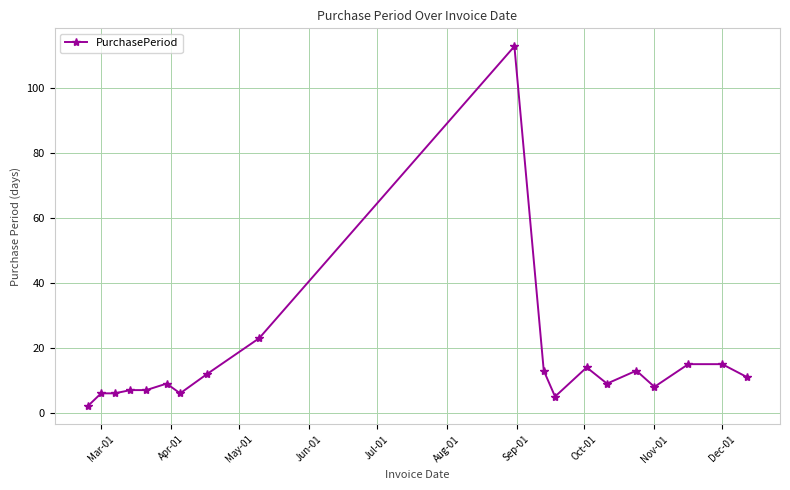

What is the difference between the second highest and minimum values?

21